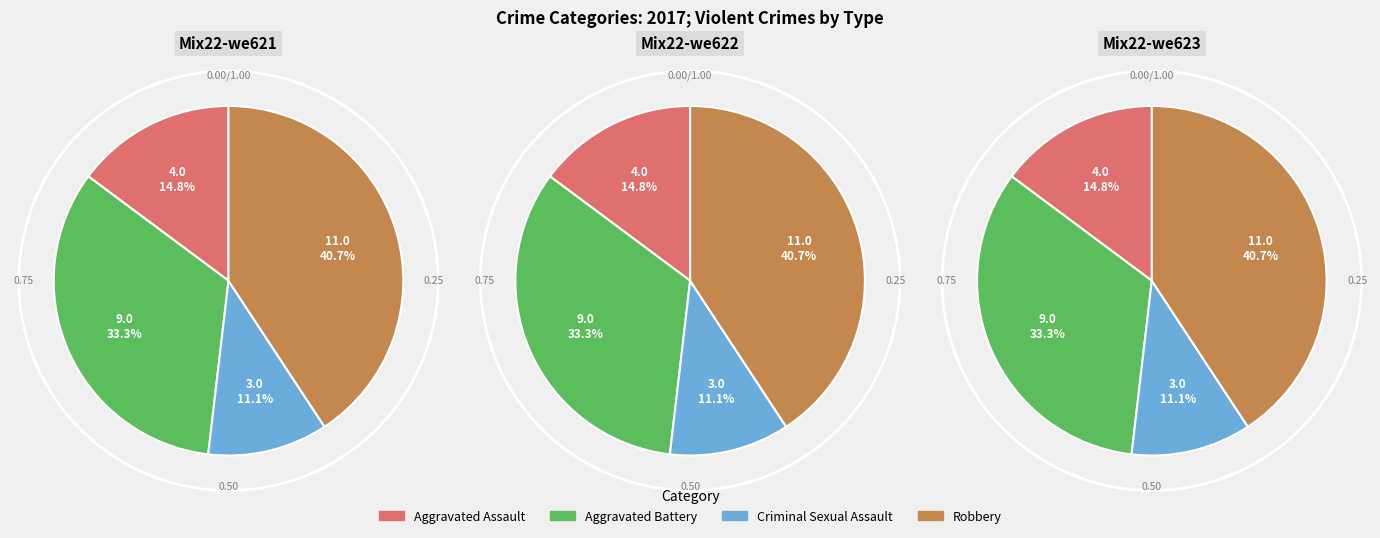

Does Criminal Sexual Assault represent more than half of the total?

No